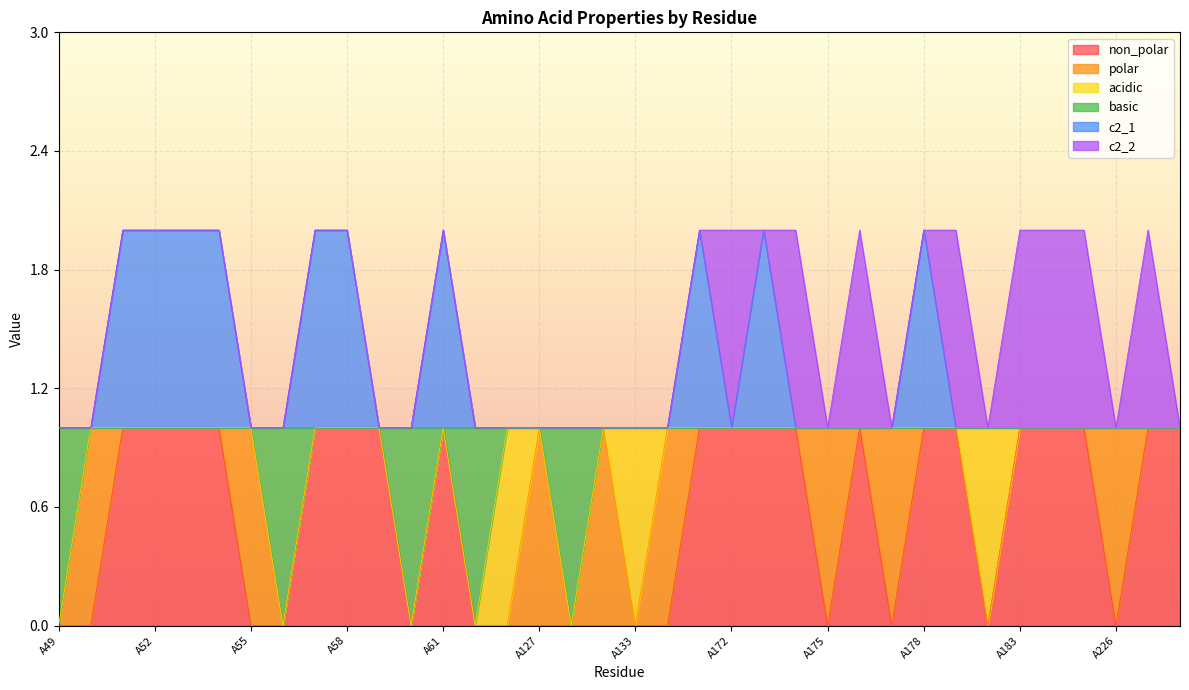

What is the value of the c2_1 point at the 3rd from the left?

2